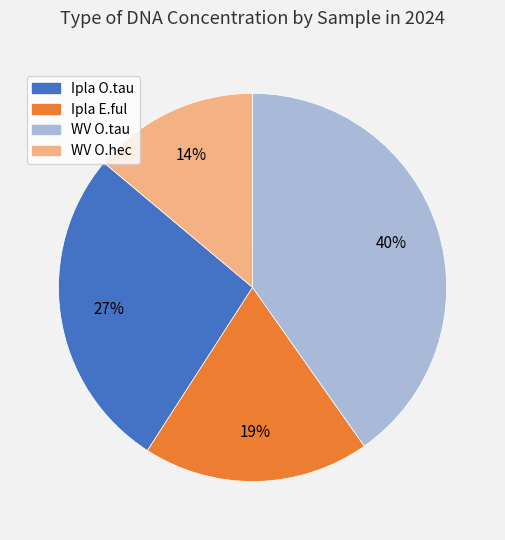

To the nearest percent, what is the difference between the largest and smallest slice percentages?

26%